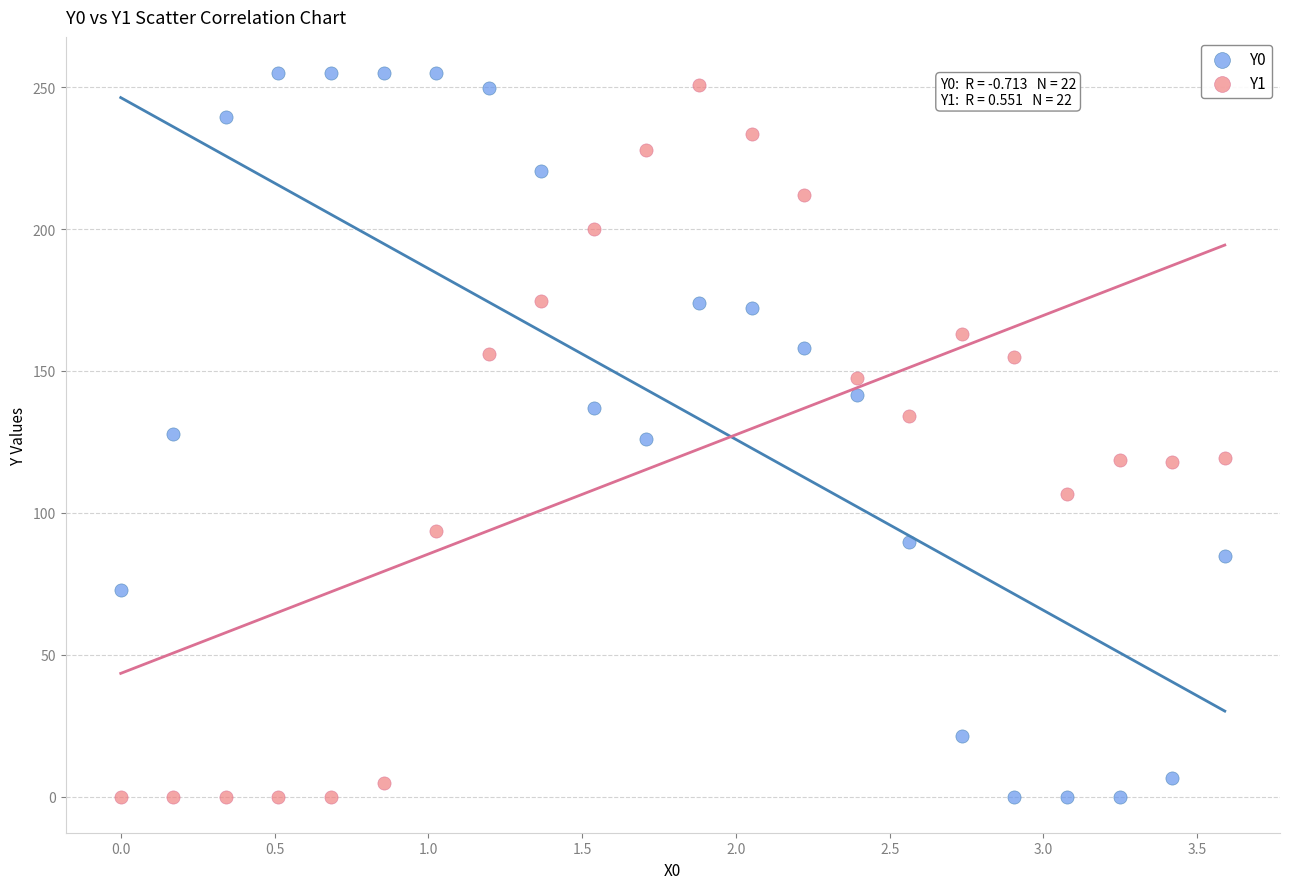

Across all data points, what is the range of Y values (max minus min)?

255.0